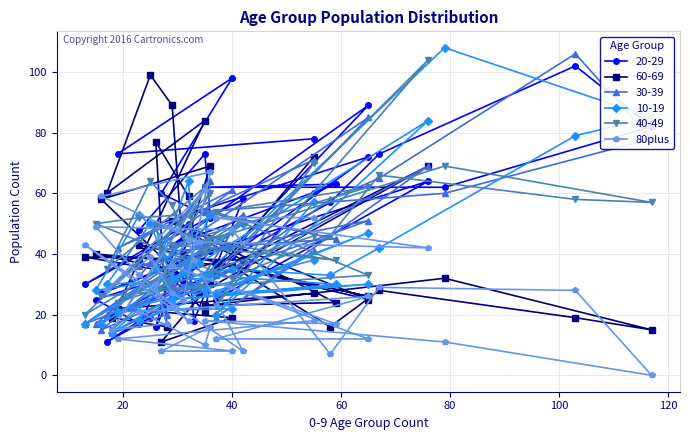

What is the value of the 23rd point from the left?

43